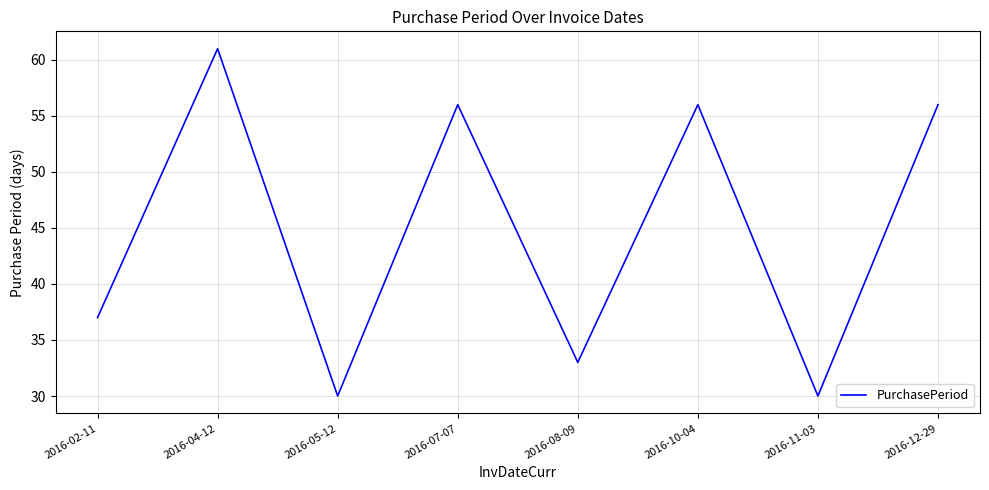

The value at 2016-02-11 is 37. True or false?

True